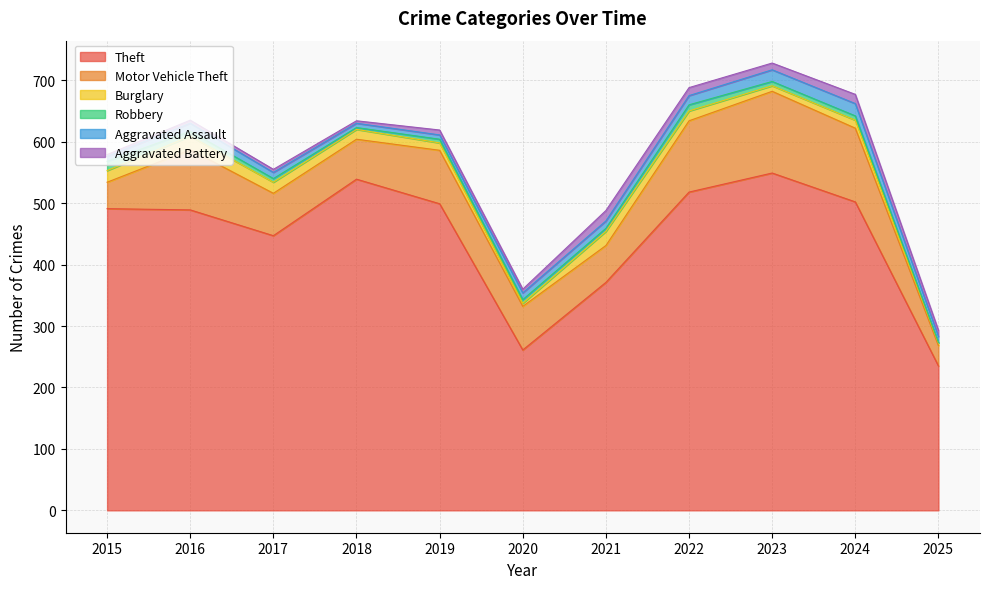

How many times do Robbery and Aggravated Battery cross each other?

1